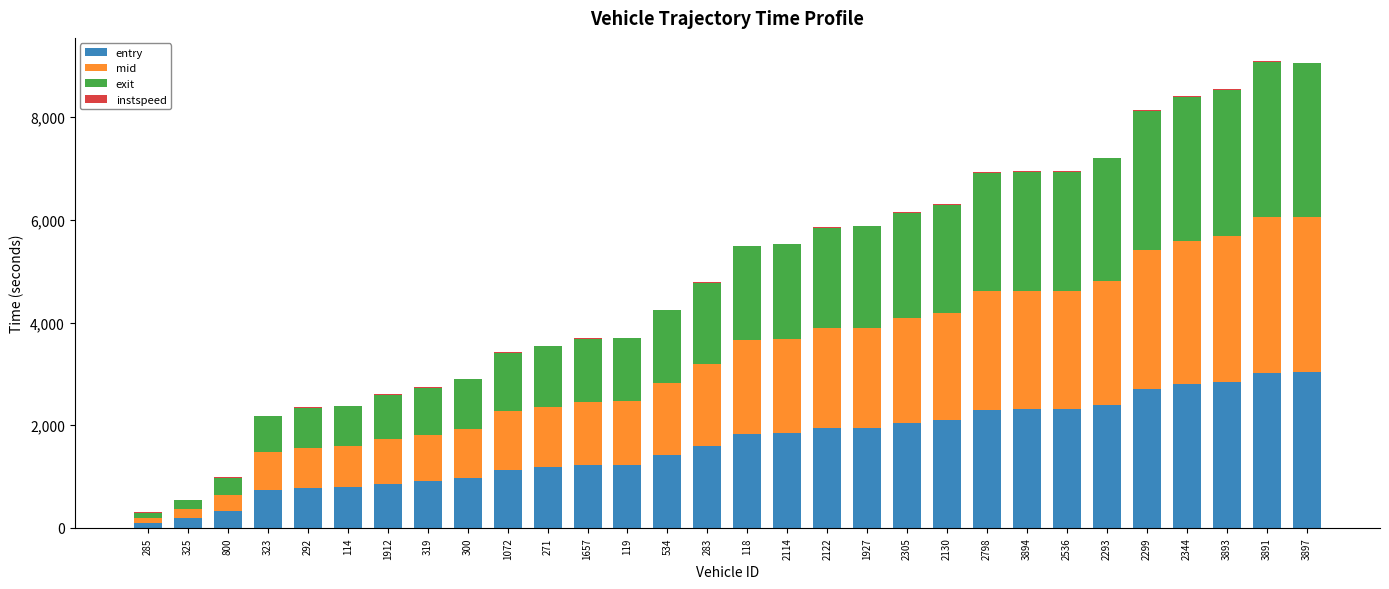

True or false: entry has a value of 1115.9 at 2536.

False